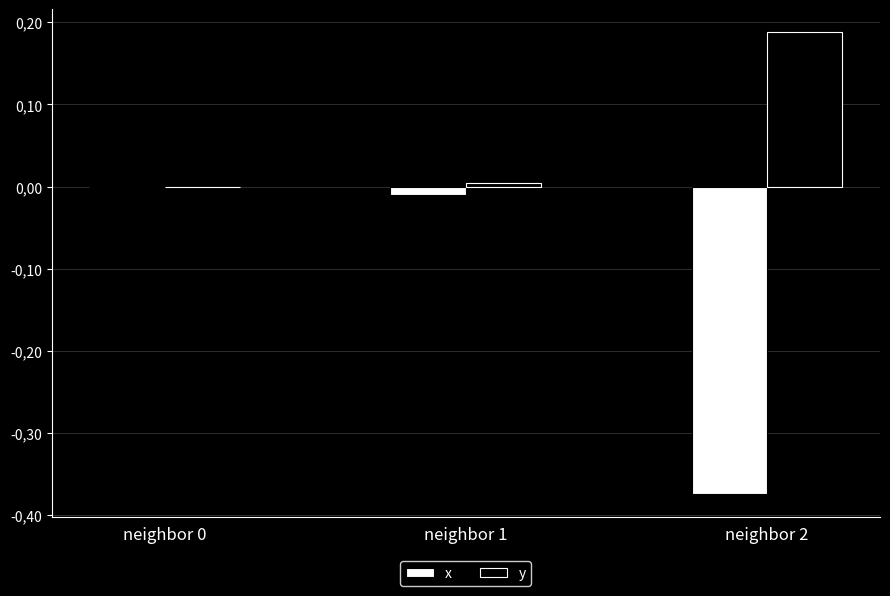

What is the average value of the y series?

0.1